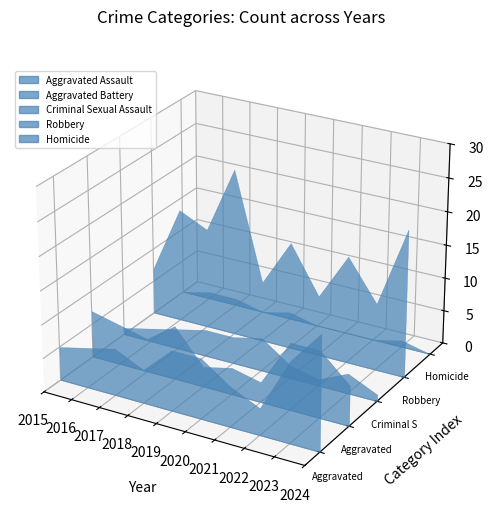

Reading left to right, what are all the values shown in this chart?

Aggravated Assault: 5	6	7	5	9	9	6	4	12	17
Aggravated Battery: 7	6	5	8	3	4	3	10	10	6
Criminal Sexual Assault: 1	2	3	4	4	5	2	1	3	1
Robbery: 7	17	15	25	9	16	9	16	10	22
Homicide: 0	1	1	0	1	0	0	0	1	0